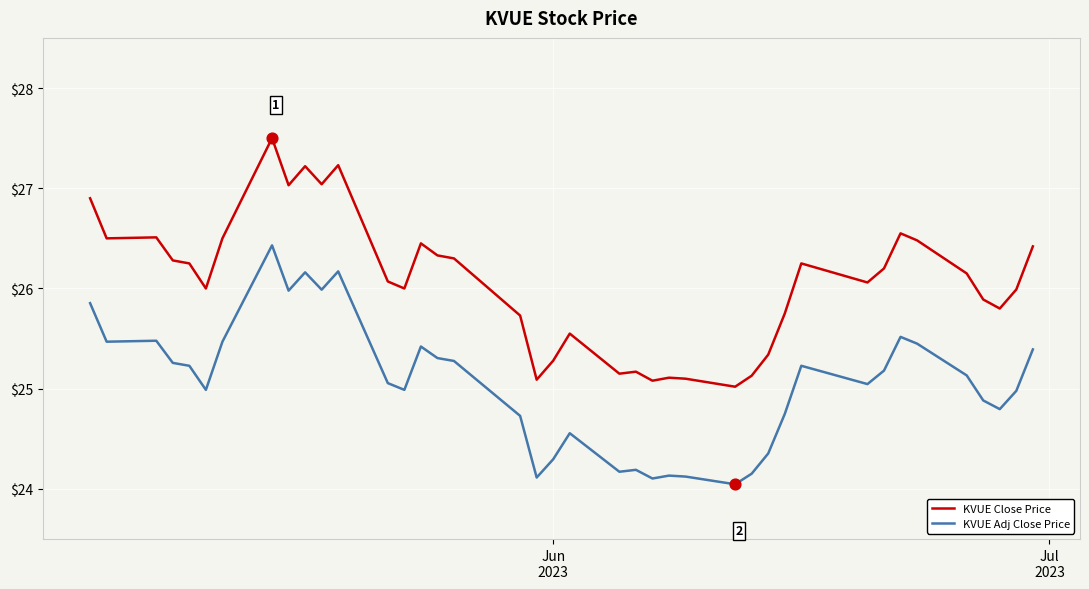

Which series has the largest range (max minus min)?

KVUE Close Price